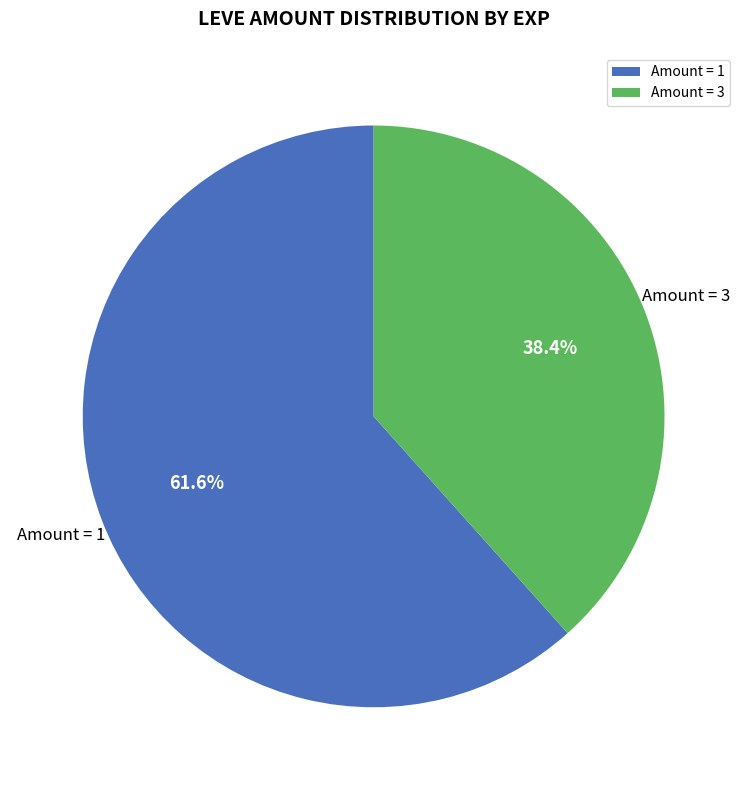

What percentage is NOT represented by Amount = 3?

61.6%